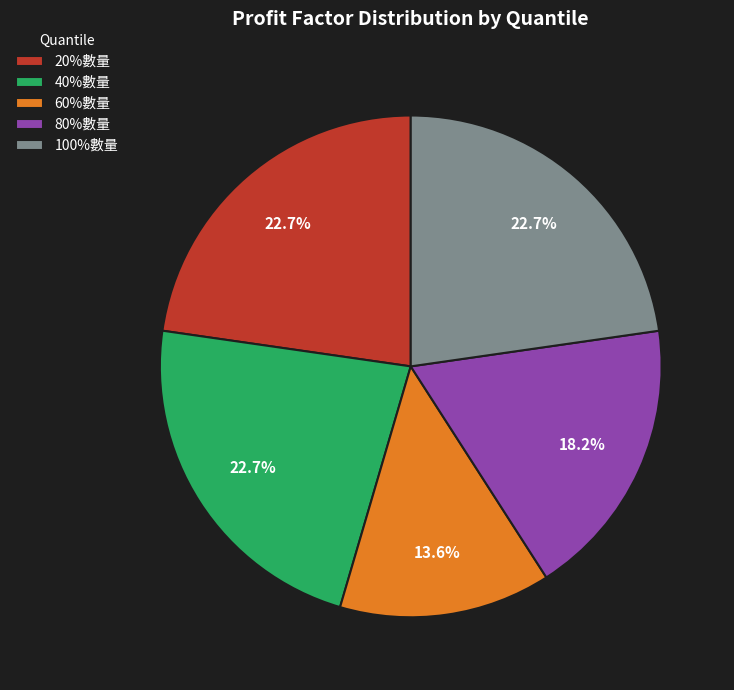

True or false: 60%數量 accounts for 22% of the total.

False